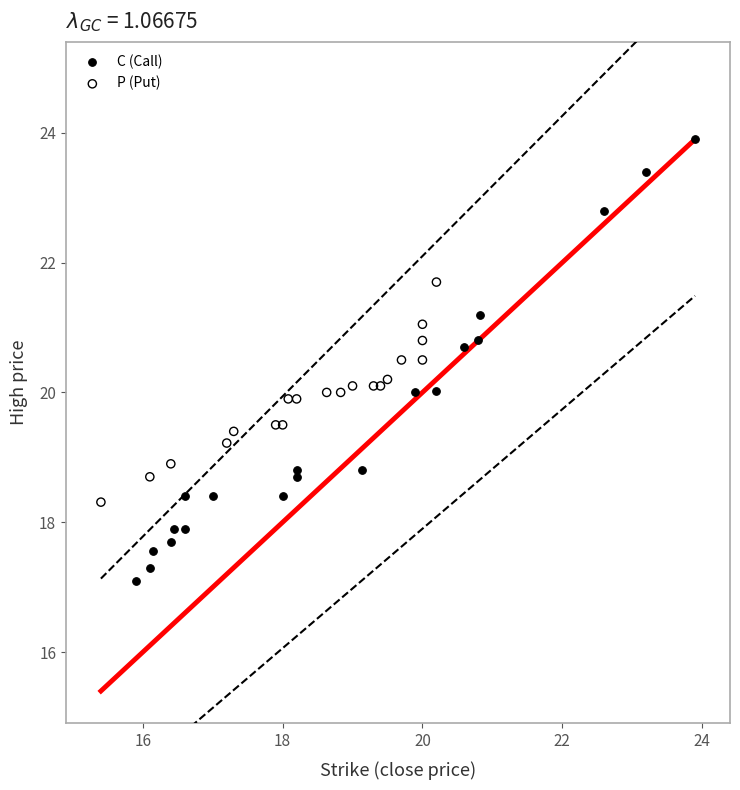

Which series has the widest spread of Y values?

C (Call)